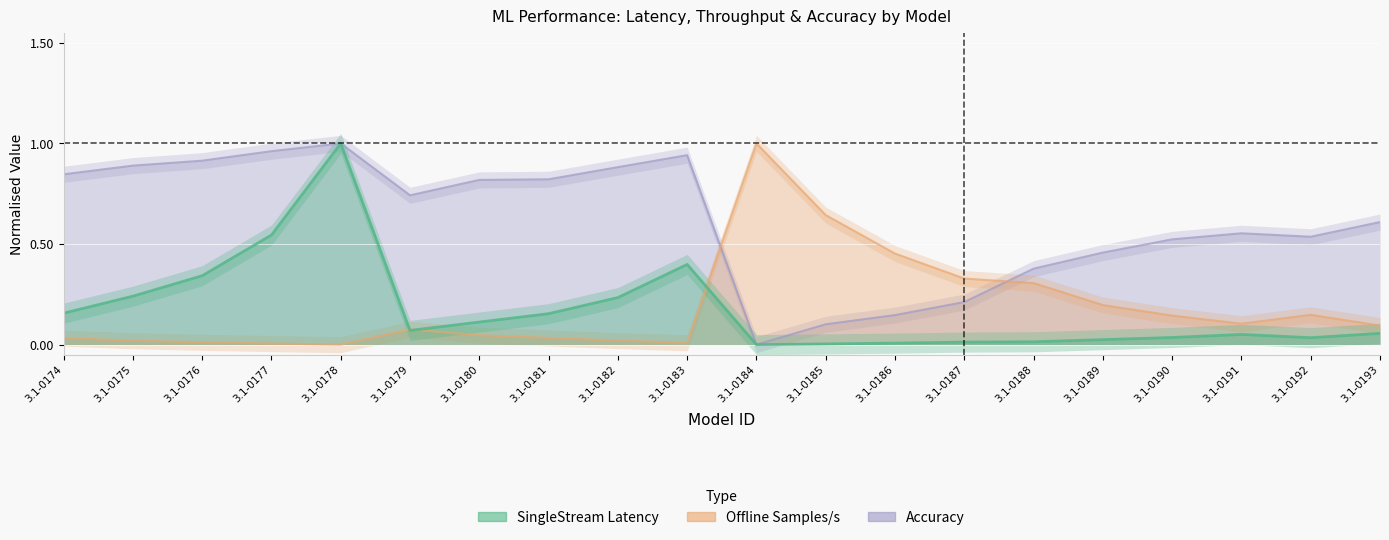

Which category has the lowest value in the SingleStream_Latency series?

3.1-0184